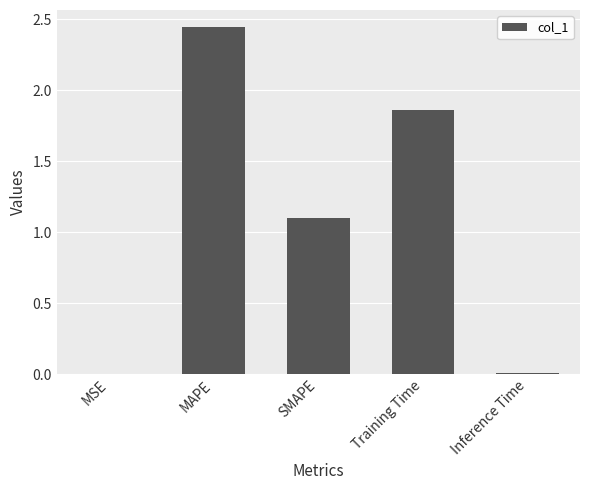

At which label does the data first exceed 1?

MAPE